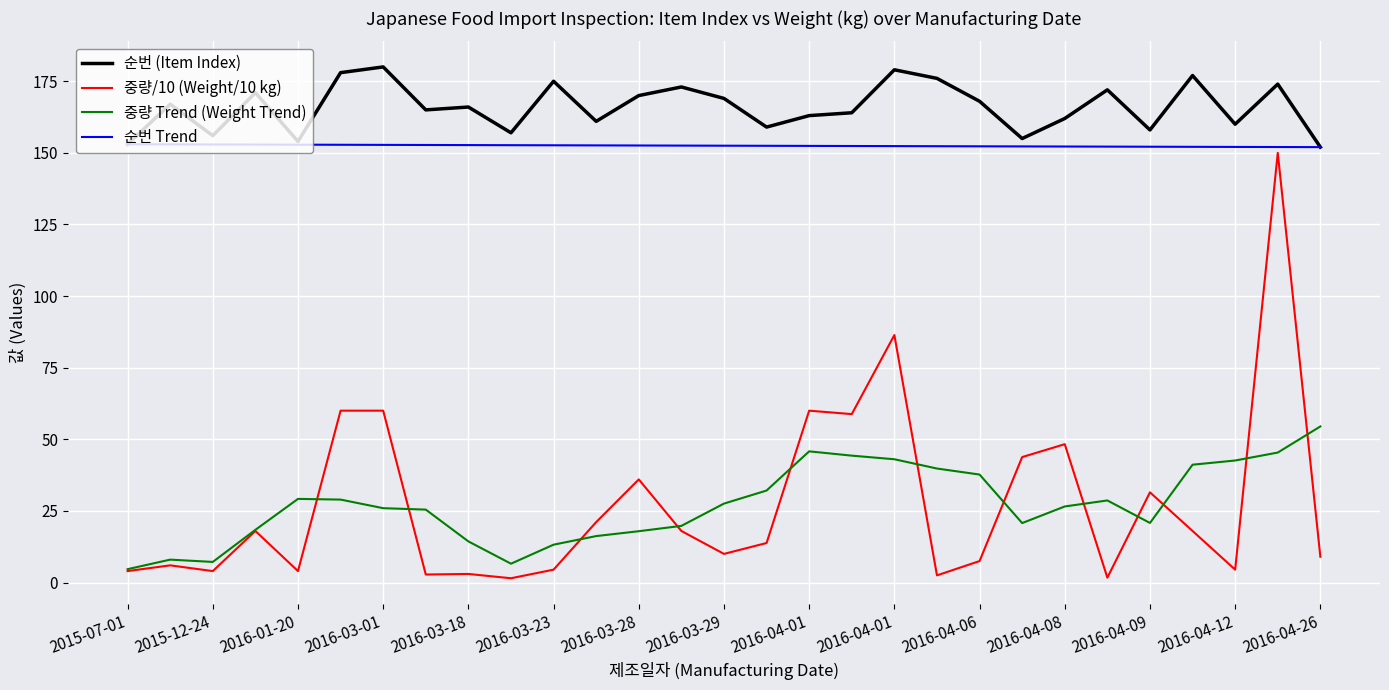

Which series has the largest total across all categories?

순번 (Item Index)